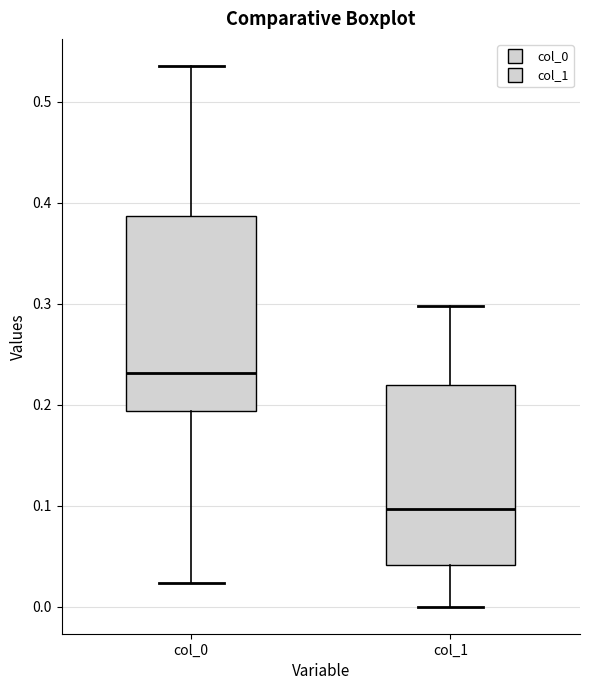

Which box has the lowest median line?

col_1